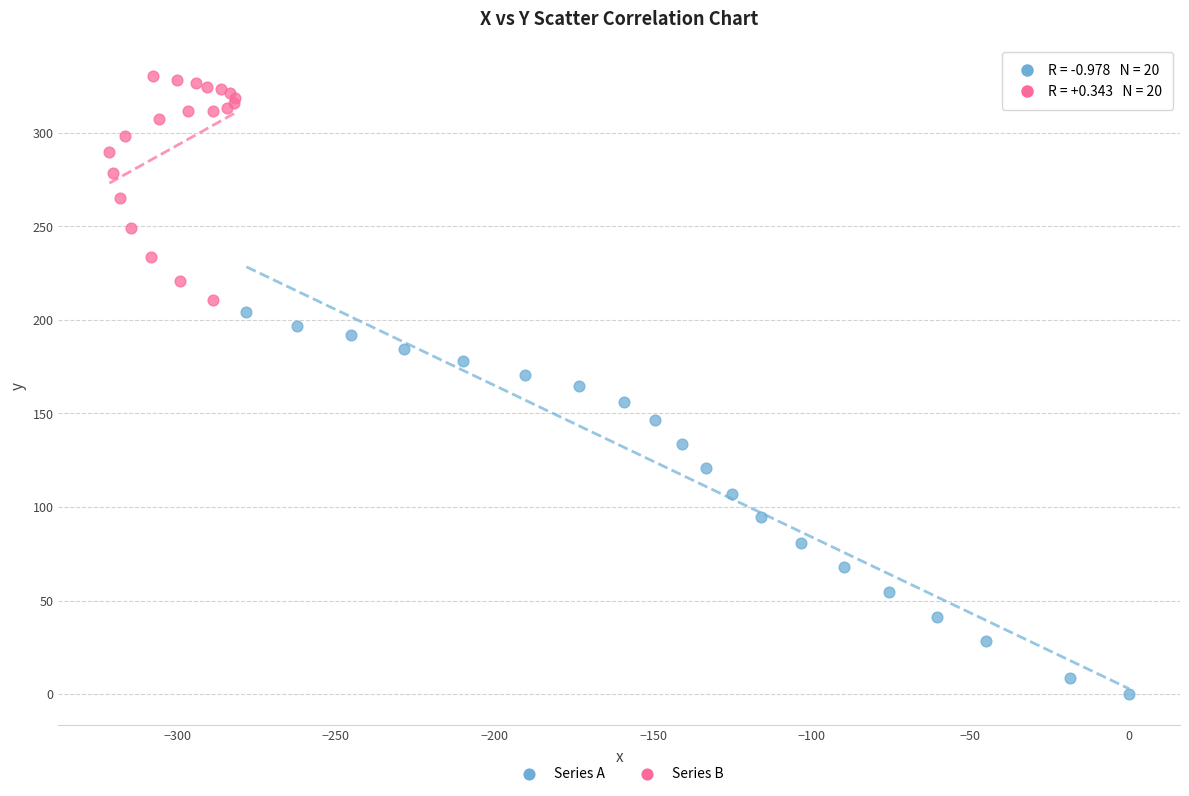

Which series has the largest Y range (max minus min)?

Series A